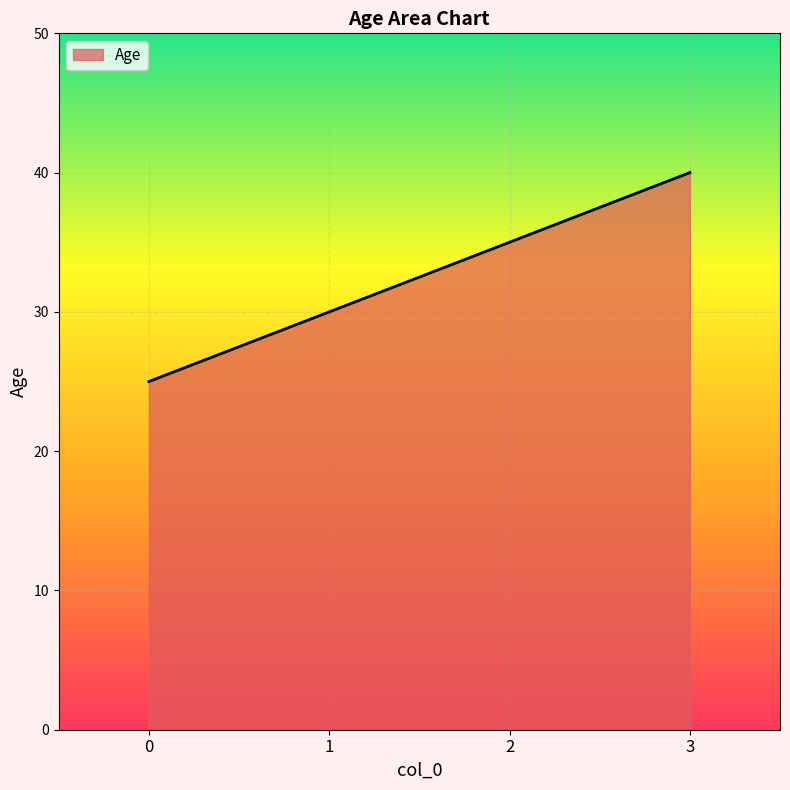

Where is the data nearest to the value 32?

1